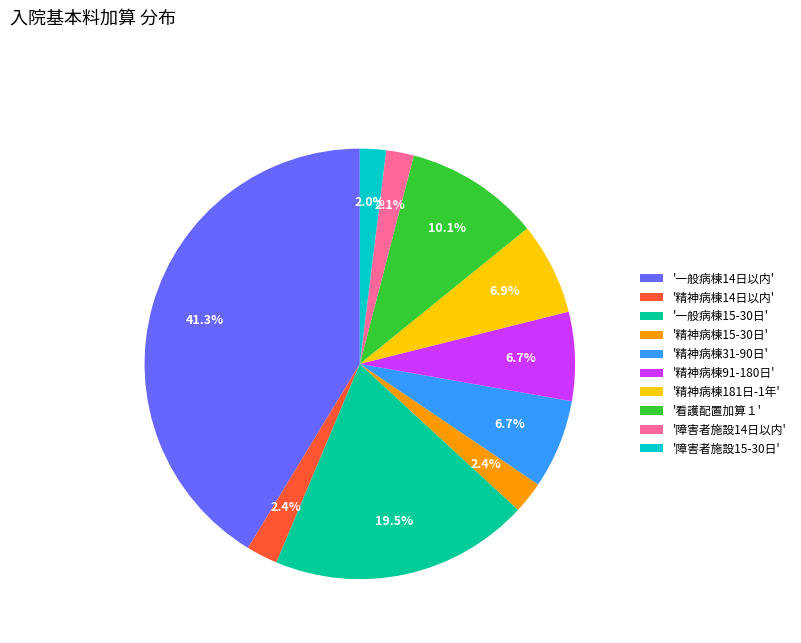

Does any single category account for the majority?

No